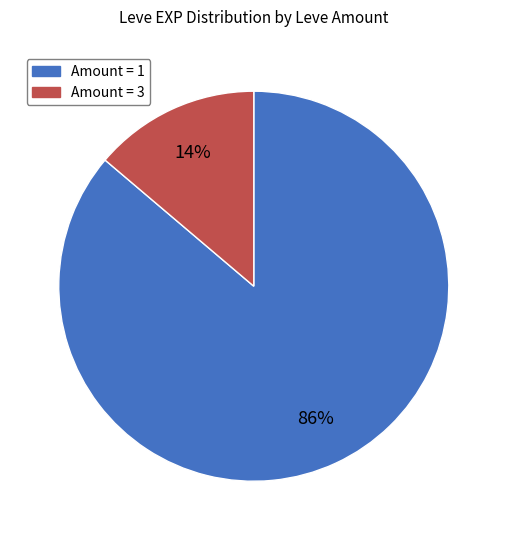

To the nearest percent, what is the average slice percentage?

50%